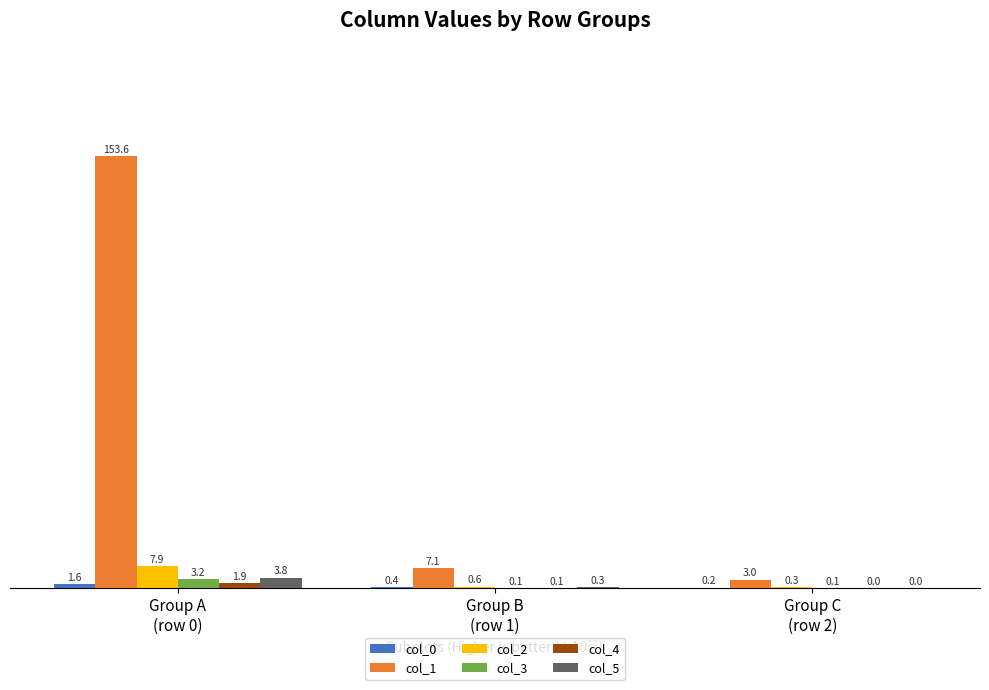

What is the highest value of the col_3 series?

3.2